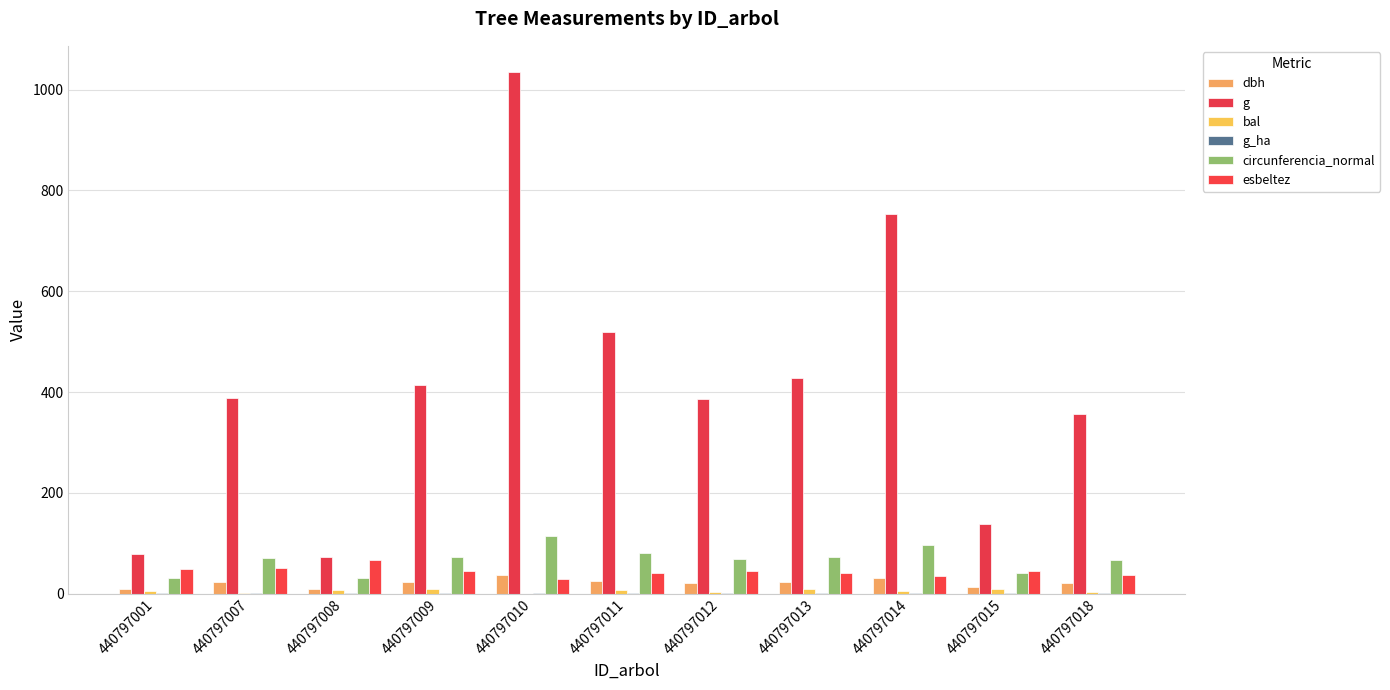

Which series has the widest spread of values?

g